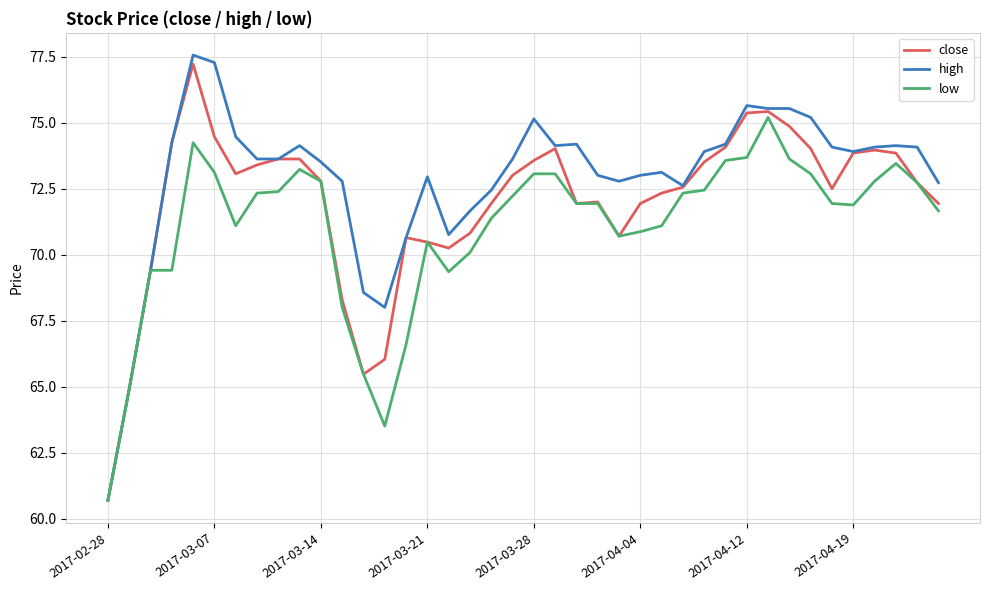

Which series has the largest total across all categories?

high